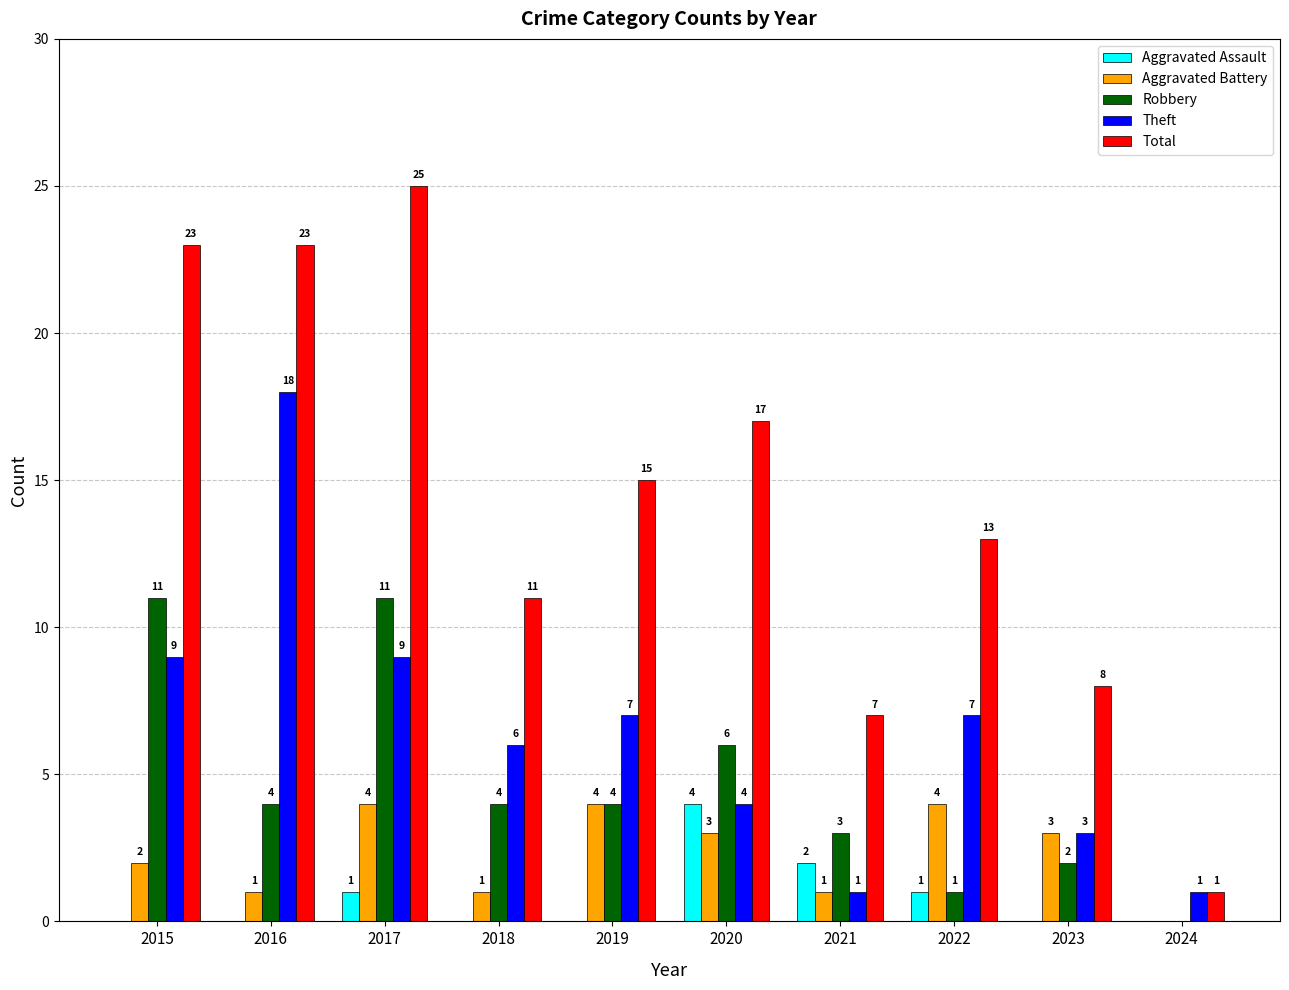

Where does the Aggravated Battery series first go above 3?

2017